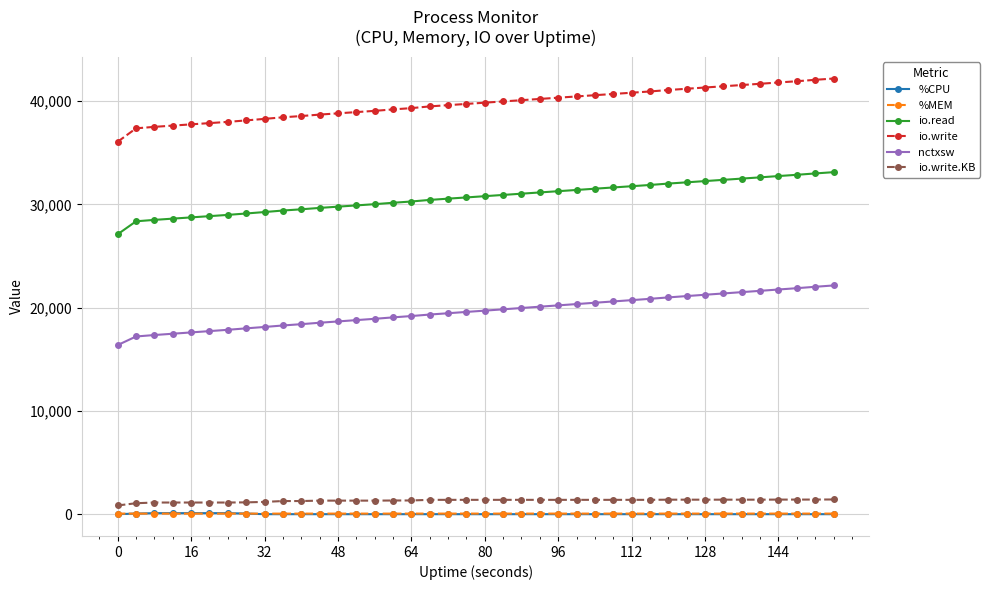

What is the value of the io.write.KB point at the 27th from the left?

1389.0